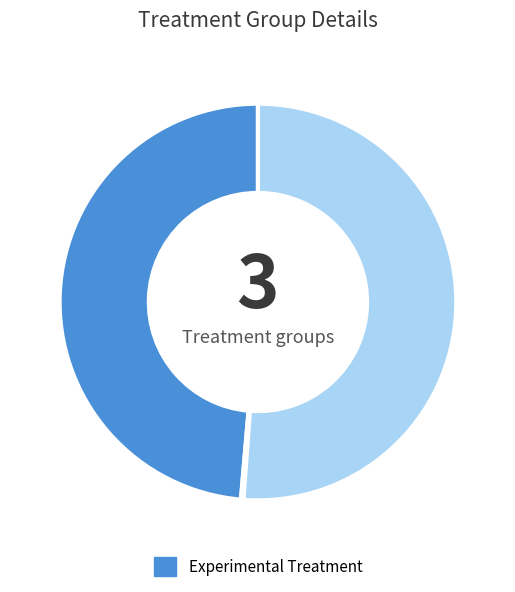

Is there a majority slice in this chart?

Yes